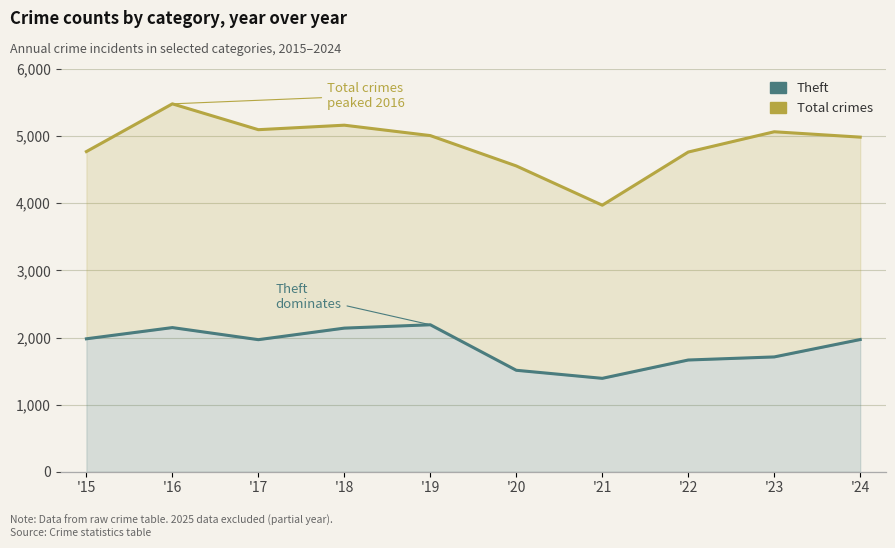

What is the value of the Total point at the 7th from the left?

3971